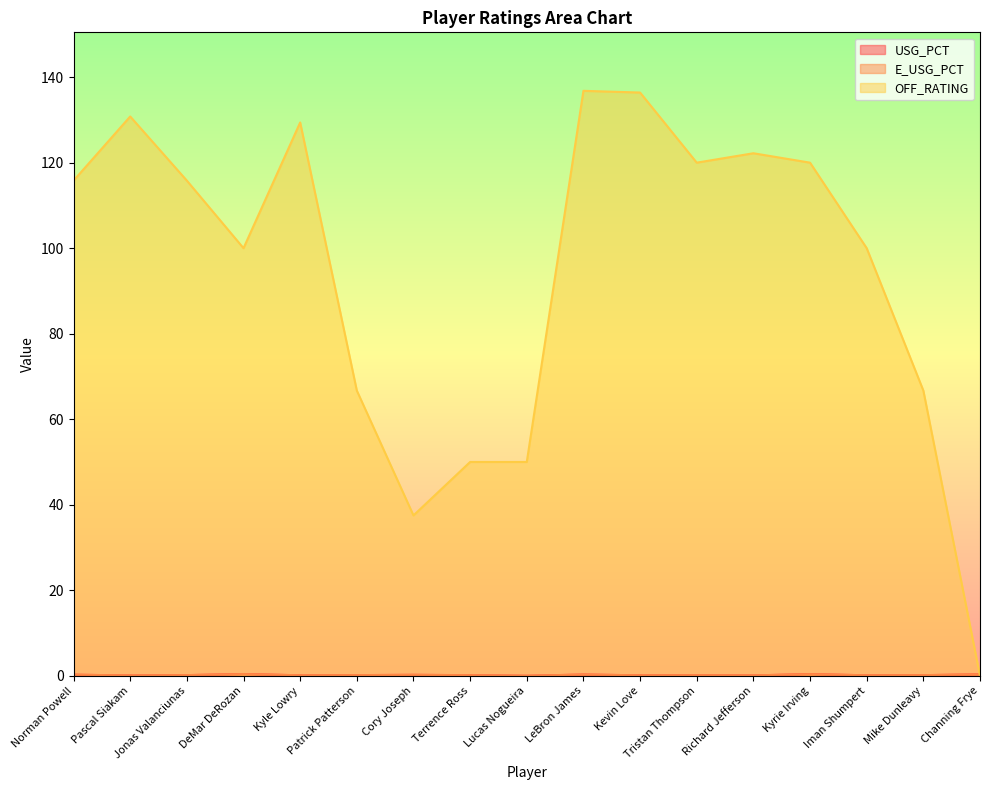

What is the average value of the USG_PCT series?

0.2